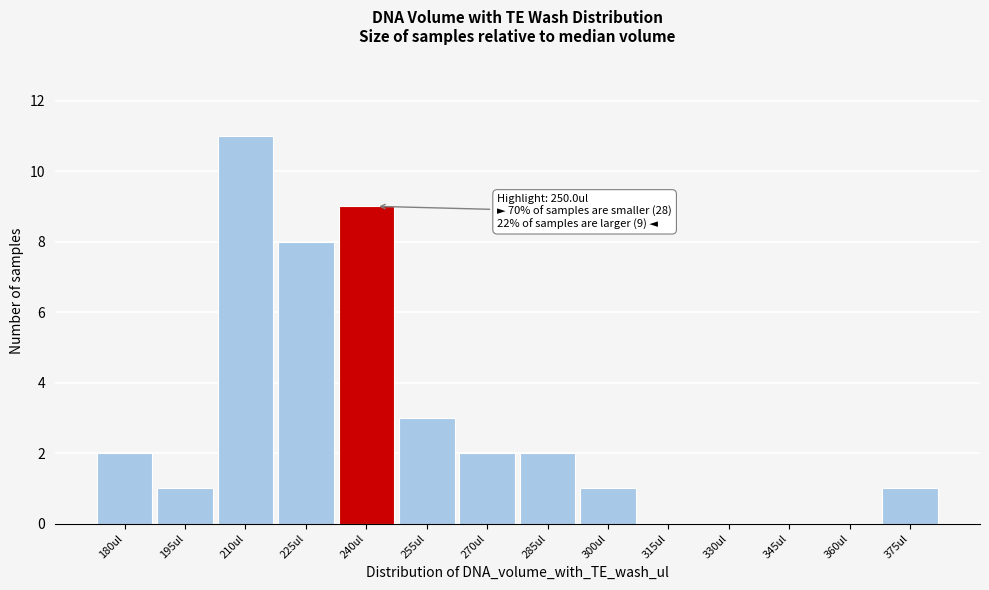

Reading right to left, what are all the values shown in this chart?

375ul=1	360ul=0	345ul=0	330ul=0	315ul=0	300ul=1	285ul=2	270ul=2	255ul=3	240ul=9	225ul=8	210ul=11	195ul=1	180ul=2